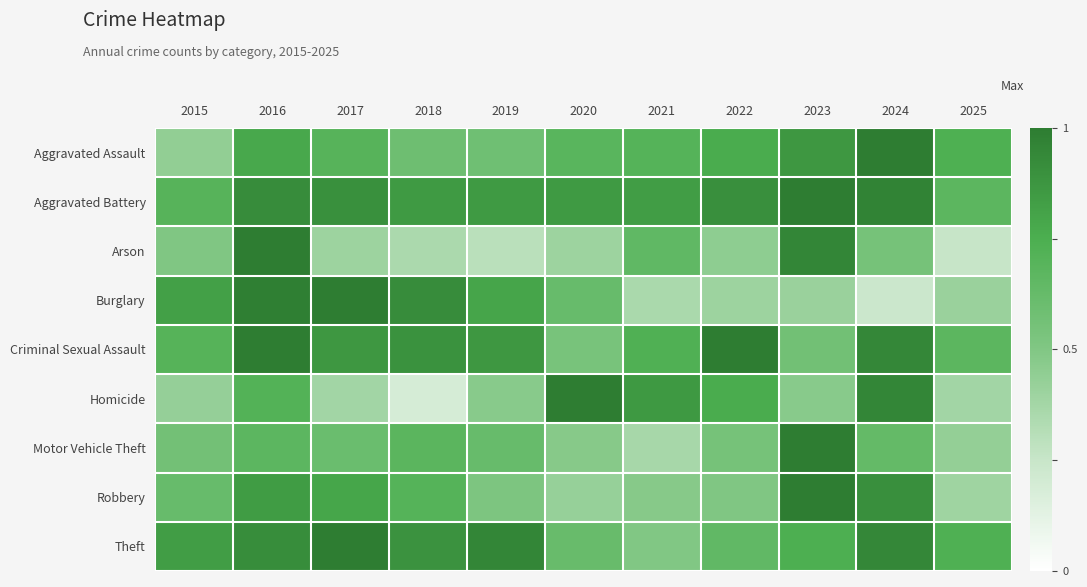

Reading left to right, what are all the values shown in this chart?

Aggravated Assault: 2015=0.4	2016=0.8	2017=0.7	2018=0.6	2019=0.6	2020=0.7	2021=0.7	2022=0.8	2023=0.9	2024=1.0	2025=0.7
Aggravated Battery: 2015=0.7	2016=0.9	2017=0.9	2018=0.8	2019=0.9	2020=0.8	2021=0.8	2022=0.9	2023=1.0	2024=1.0	2025=0.7
Arson: 2015=0.5	2016=1.0	2017=0.4	2018=0.3	2019=0.3	2020=0.4	2021=0.7	2022=0.5	2023=0.9	2024=0.6	2025=0.2
Burglary: 2015=0.8	2016=1.0	2017=1.0	2018=0.9	2019=0.8	2020=0.6	2021=0.4	2022=0.4	2023=0.4	2024=0.2	2025=0.4
Criminal Sexual Assault: 2015=0.7	2016=1.0	2017=0.9	2018=0.9	2019=0.9	2020=0.5	2021=0.7	2022=1.0	2023=0.6	2024=0.9	2025=0.7
Homicide: 2015=0.4	2016=0.7	2017=0.4	2018=0.2	2019=0.5	2020=1.0	2021=0.9	2022=0.8	2023=0.5	2024=1.0	2025=0.4
Motor Vehicle Theft: 2015=0.6	2016=0.7	2017=0.6	2018=0.7	2019=0.6	2020=0.5	2021=0.4	2022=0.6	2023=1.0	2024=0.6	2025=0.4
Robbery: 2015=0.6	2016=0.8	2017=0.8	2018=0.7	2019=0.5	2020=0.4	2021=0.5	2022=0.5	2023=1.0	2024=0.9	2025=0.4
Theft: 2015=0.8	2016=0.9	2017=1.0	2018=0.9	2019=1.0	2020=0.6	2021=0.5	2022=0.6	2023=0.7	2024=0.9	2025=0.7